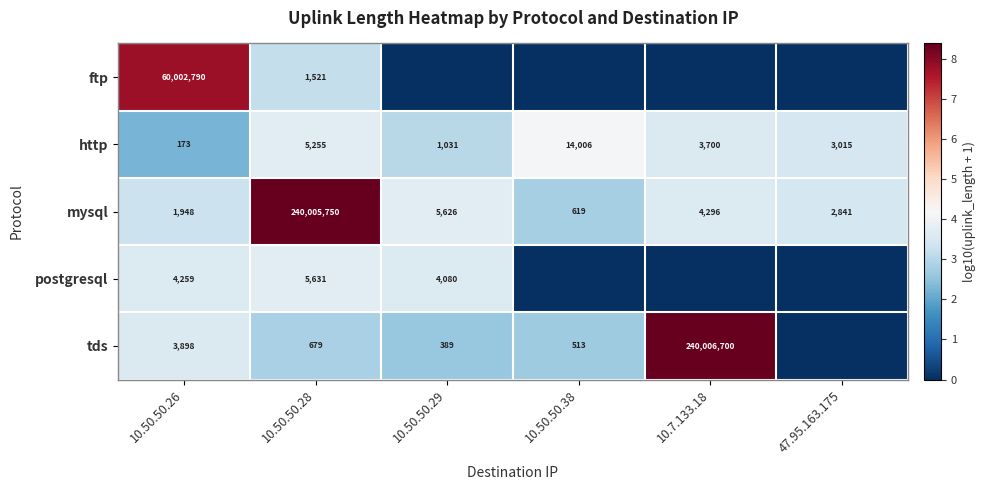

Where does the http series first go above 3700?

10.50.50.28